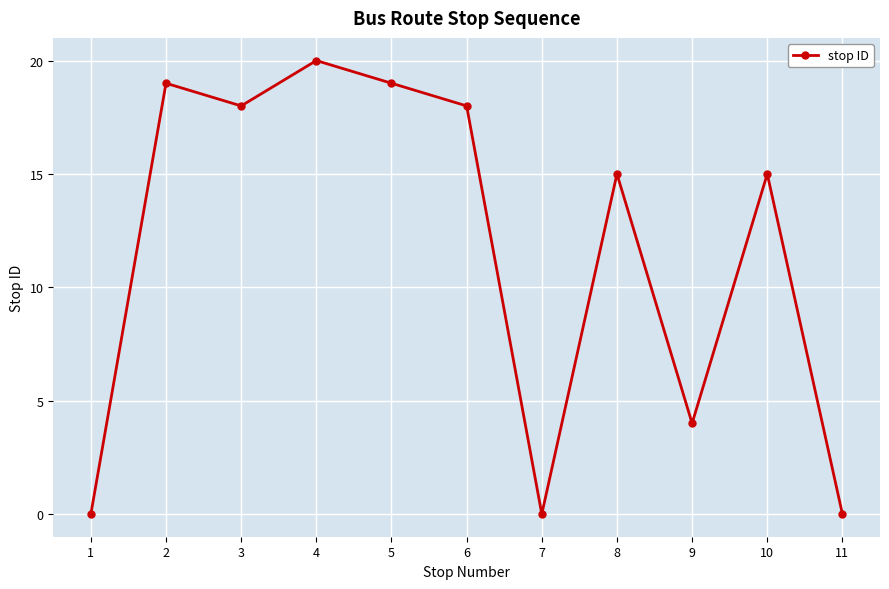

The chart shows a value of 0 at 11. True or false?

True